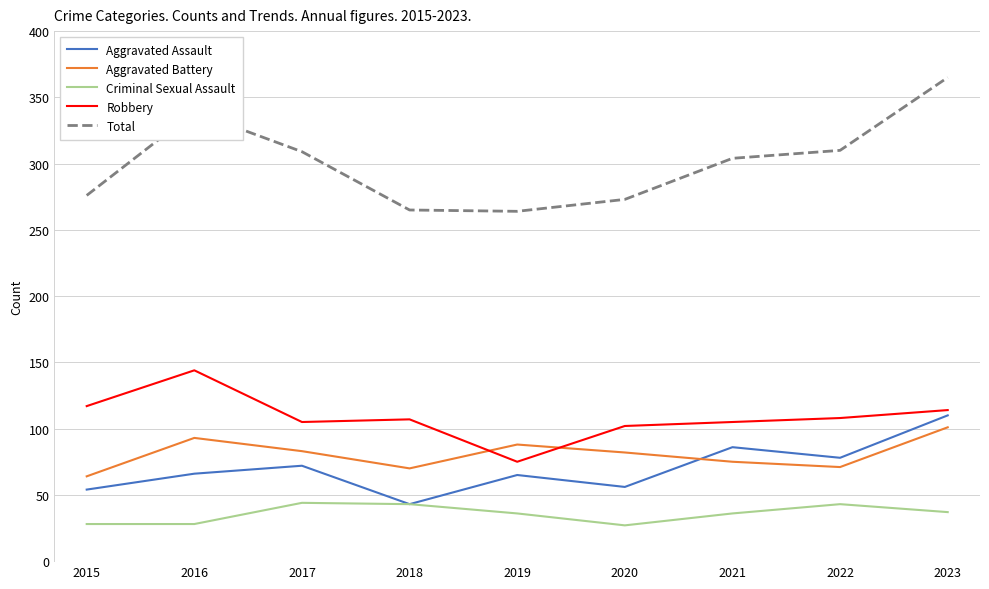

The Criminal Sexual Assault series shows 50 at 2019. True or false?

False